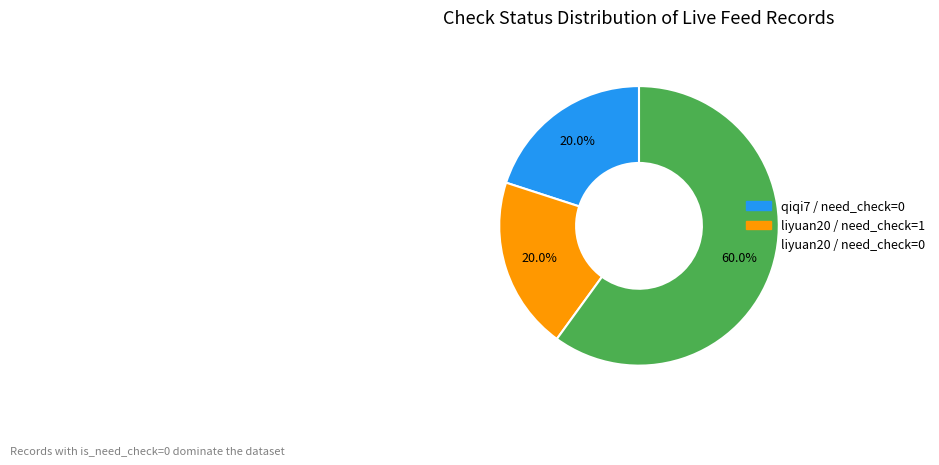

How many slices are in this pie chart?

3